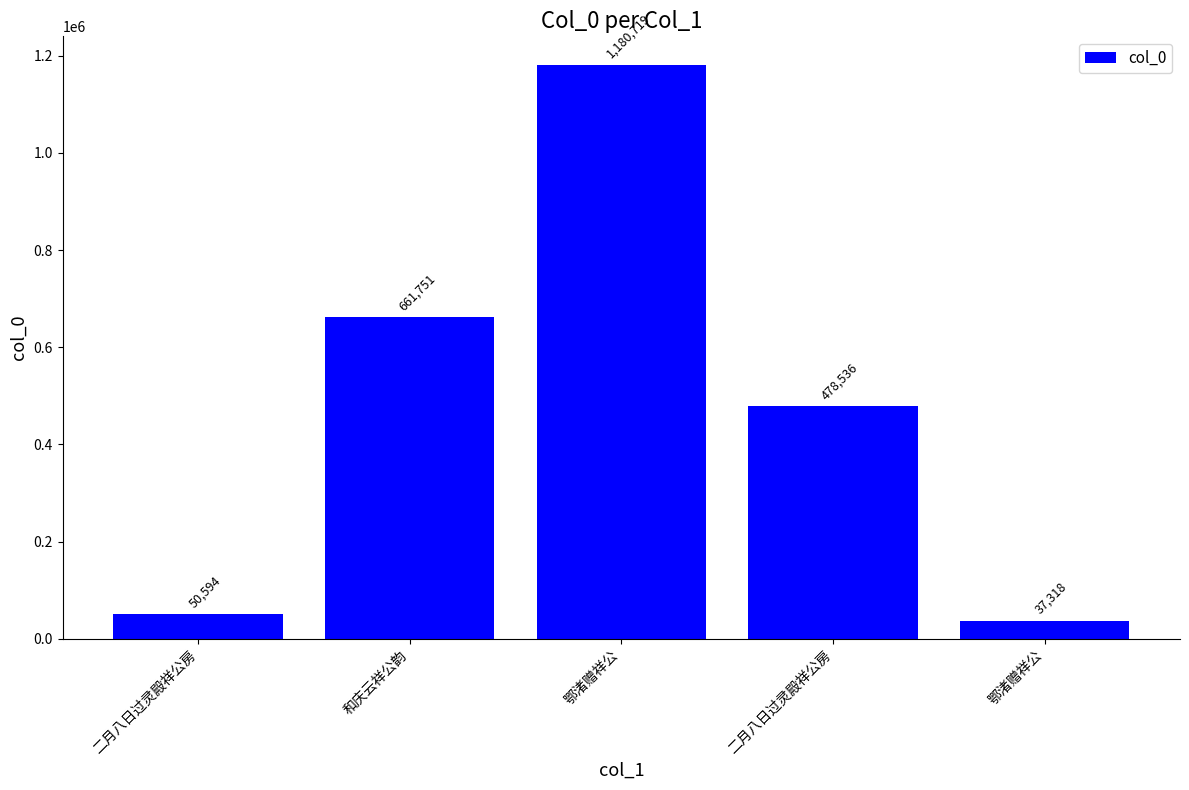

Reading left to right, transcribe all the data shown in this chart.

50594	661751	1180719	478536	37318